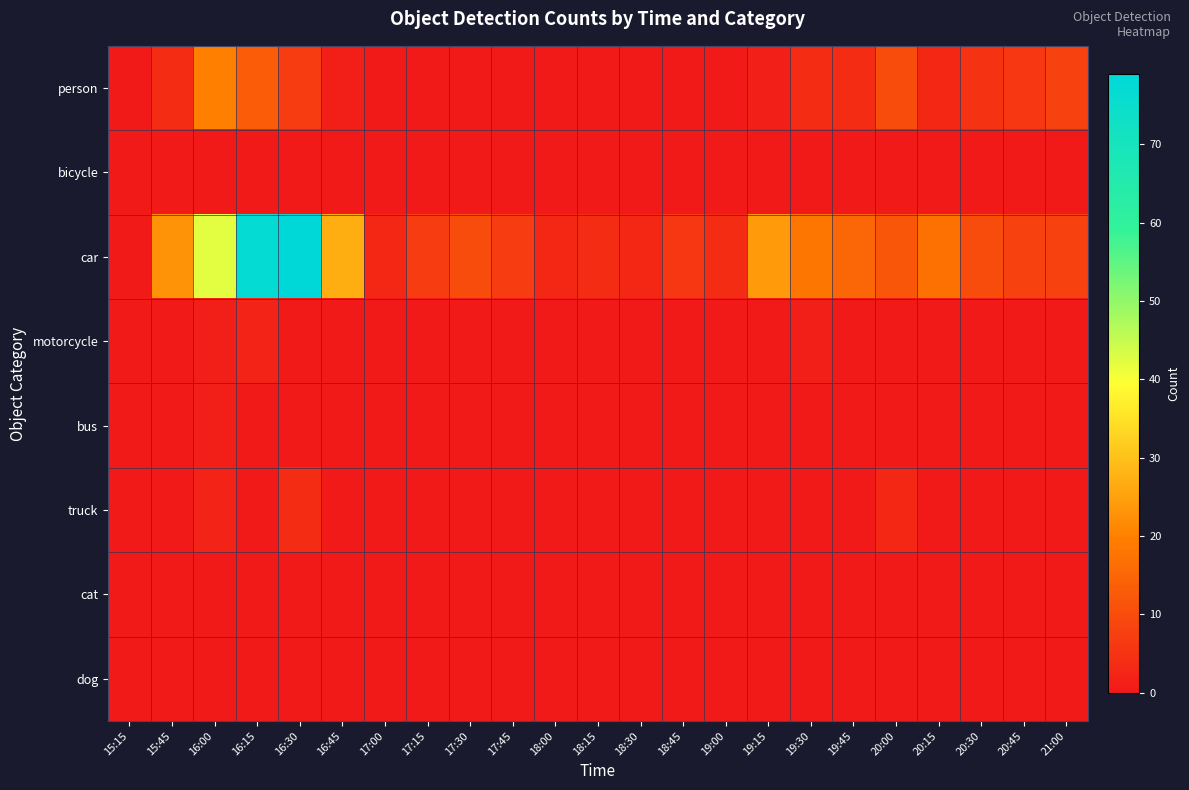

Reading right to left, what are all the values shown in this chart?

person: 21:00=8	20:45=6	20:30=5	20:15=3	20:00=10	19:45=4	19:30=4	19:15=1	19:00=0	18:45=0	18:30=0	18:15=0	18:00=0	17:45=0	17:30=0	17:15=0	17:00=0	16:45=1	16:30=7	16:15=13	16:00=20	15:45=4	15:15=0
bicycle: 21:00=0	20:45=0	20:30=0	20:15=0	20:00=0	19:45=0	19:30=0	19:15=0	19:00=0	18:45=0	18:30=0	18:15=0	18:00=0	17:45=0	17:30=0	17:15=0	17:00=0	16:45=0	16:30=0	16:15=0	16:00=0	15:45=0	15:15=0
car: 21:00=8	20:45=8	20:30=10	20:15=17	20:00=12	19:45=15	19:30=18	19:15=24	19:00=4	18:45=6	18:30=3	18:15=4	18:00=3	17:45=7	17:30=10	17:15=7	17:00=3	16:45=27	16:30=79	16:15=77	16:00=42	15:45=23	15:15=0
motorcycle: 21:00=0	20:45=0	20:30=0	20:15=0	20:00=0	19:45=0	19:30=1	19:15=0	19:00=0	18:45=0	18:30=0	18:15=0	18:00=0	17:45=0	17:30=0	17:15=0	17:00=0	16:45=0	16:30=0	16:15=2	16:00=1	15:45=0	15:15=0
bus: 21:00=0	20:45=0	20:30=0	20:15=0	20:00=0	19:45=0	19:30=0	19:15=0	19:00=0	18:45=0	18:30=0	18:15=0	18:00=0	17:45=0	17:30=0	17:15=0	17:00=0	16:45=0	16:30=0	16:15=0	16:00=1	15:45=0	15:15=0
truck: 21:00=0	20:45=0	20:30=0	20:15=0	20:00=3	19:45=0	19:30=0	19:15=0	19:00=0	18:45=0	18:30=0	18:15=0	18:00=0	17:45=0	17:30=0	17:15=0	17:00=0	16:45=0	16:30=4	16:15=0	16:00=2	15:45=0	15:15=0
cat: 21:00=0	20:45=0	20:30=0	20:15=0	20:00=0	19:45=0	19:30=0	19:15=0	19:00=0	18:45=0	18:30=0	18:15=0	18:00=0	17:45=0	17:30=0	17:15=0	17:00=0	16:45=0	16:30=0	16:15=0	16:00=0	15:45=0	15:15=0
dog: 21:00=0	20:45=0	20:30=0	20:15=0	20:00=0	19:45=0	19:30=0	19:15=0	19:00=0	18:45=0	18:30=0	18:15=0	18:00=0	17:45=0	17:30=0	17:15=0	17:00=0	16:45=0	16:30=0	16:15=0	16:00=0	15:45=0	15:15=0